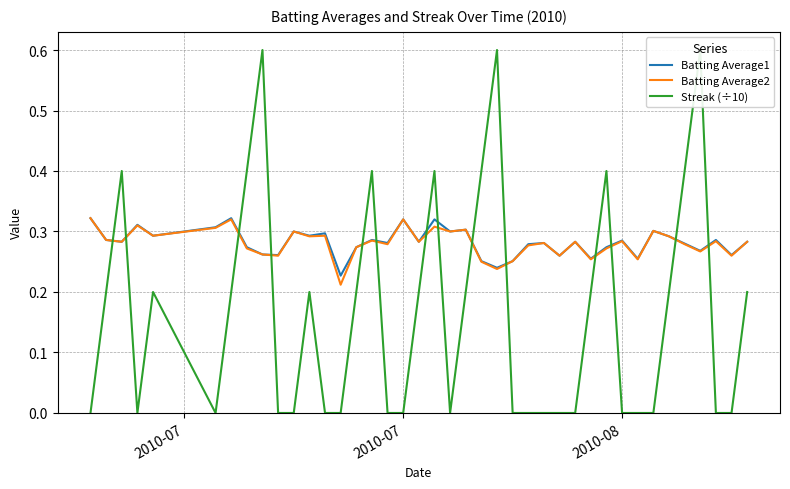

How many times do Streak (÷10) and Batting Average2 cross each other?

14